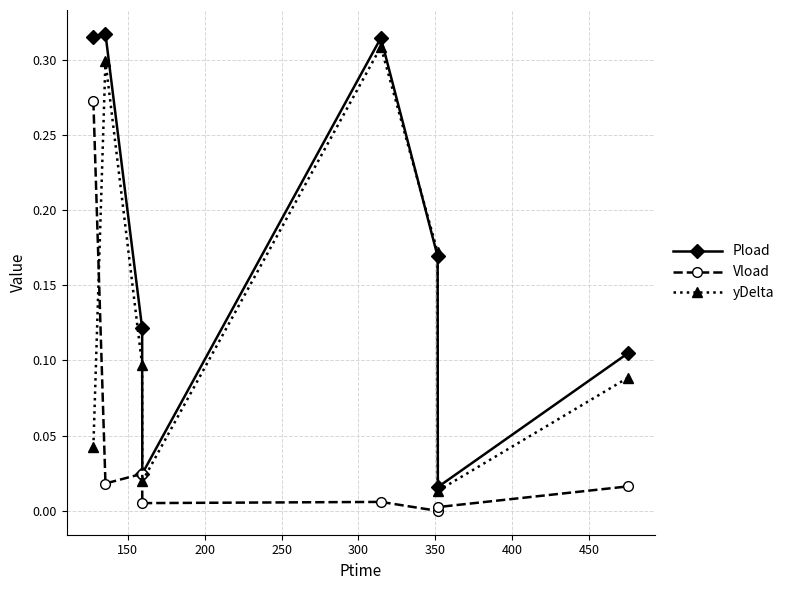

Rank the series by their average value, from highest to lowest.

Pload, yDelta, Vload